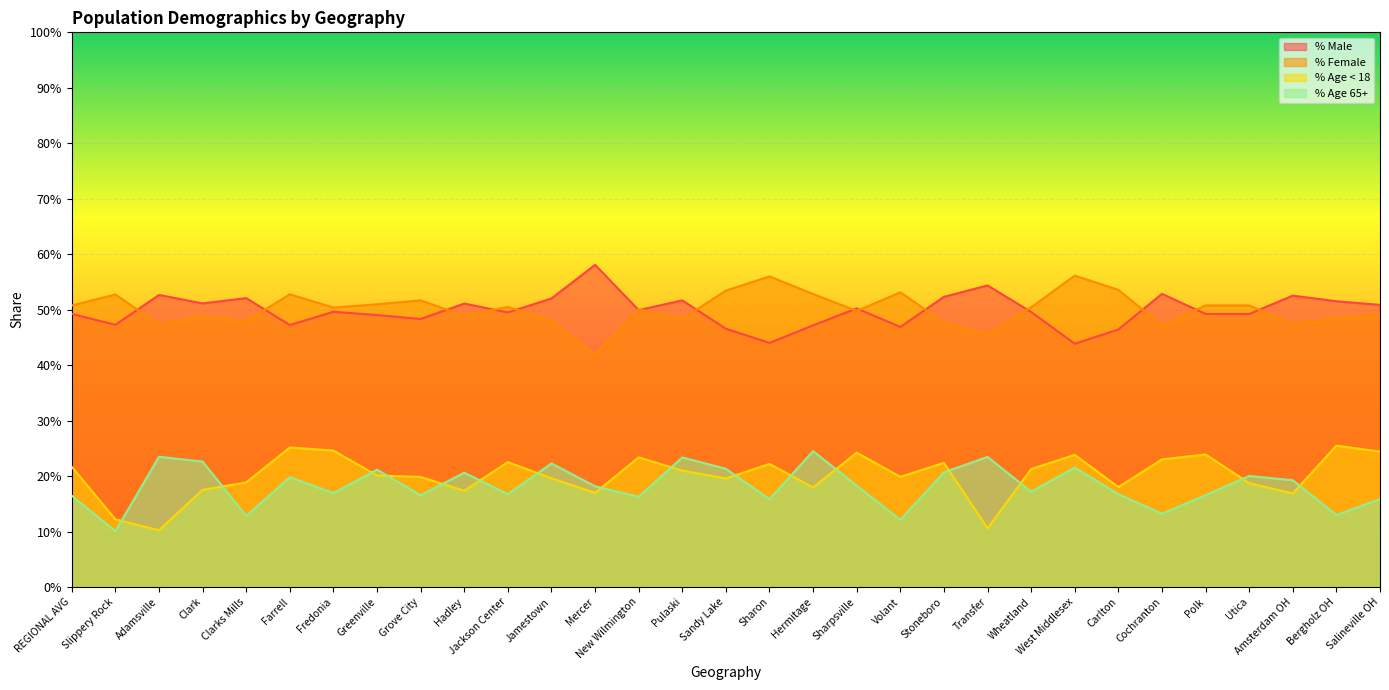

What is the value of the % Female point at the 8th from the left?

0.5